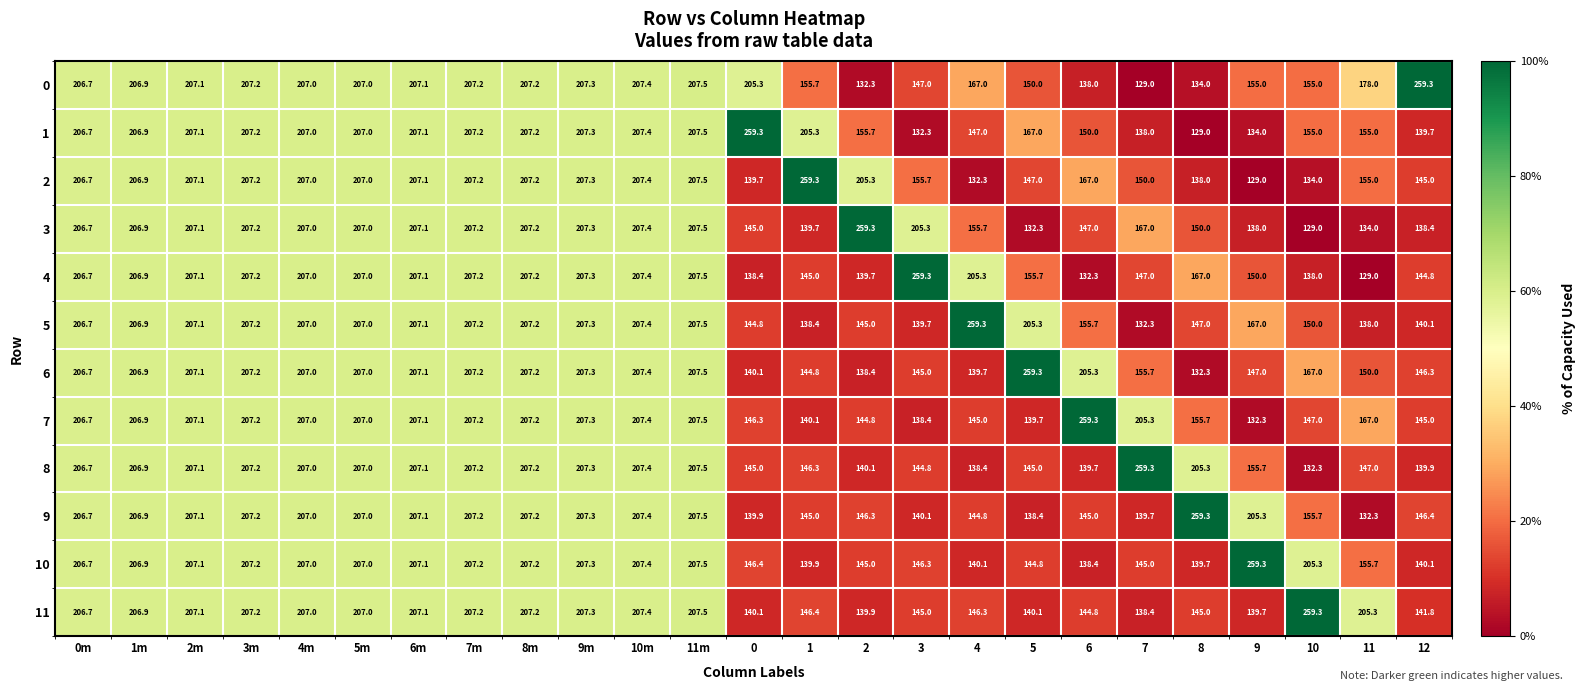

At how many categories does at least one series exceed 215?

12